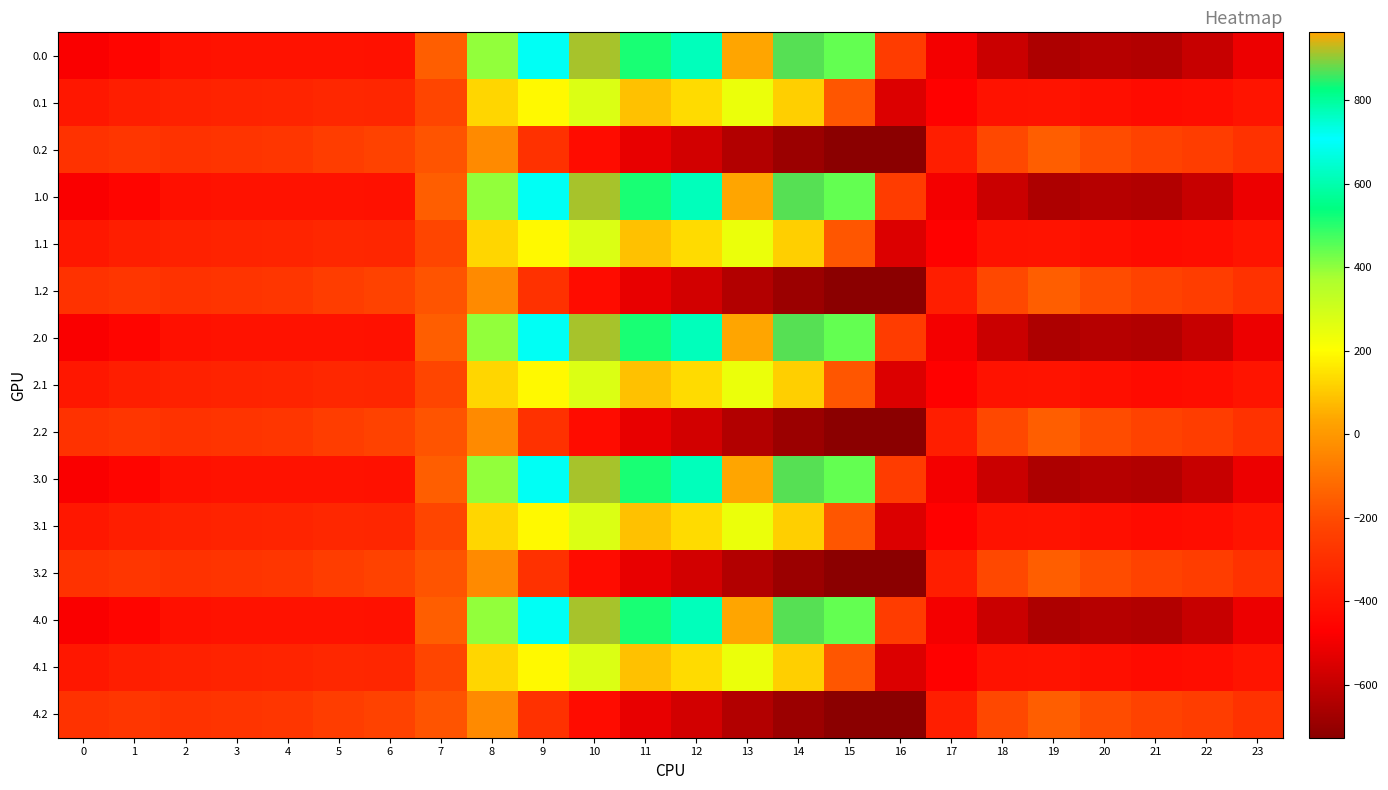

How many categories are shown in the chart?

24